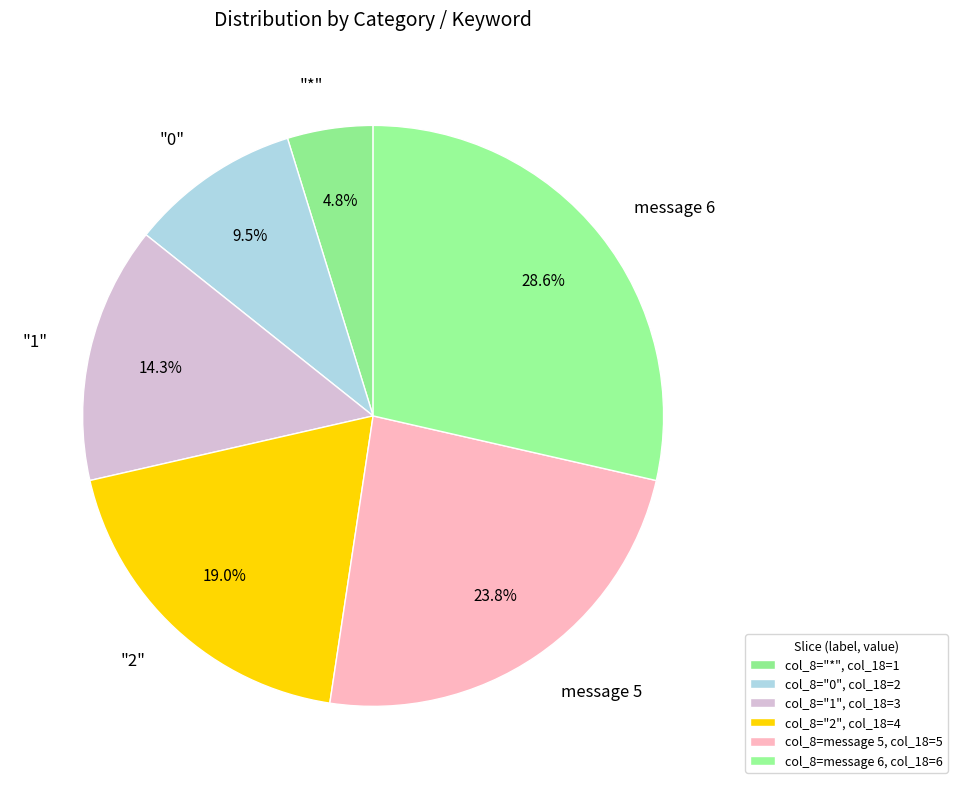

Approximately how many times larger is the value at message 5 compared to "0"?

2.5